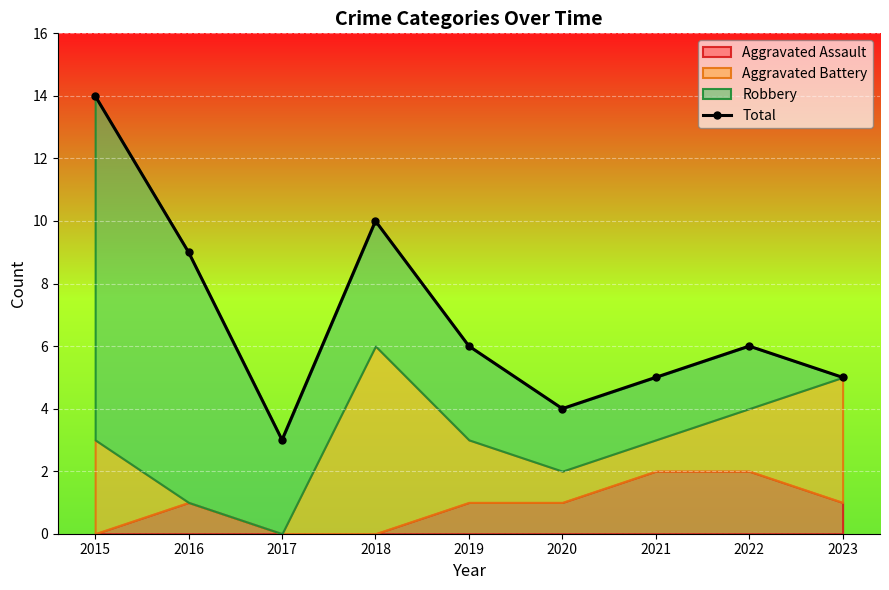

List the labels in order of value, largest first.

2015, 2018, 2016, 2019, 2022, 2021, 2023, 2020, 2017